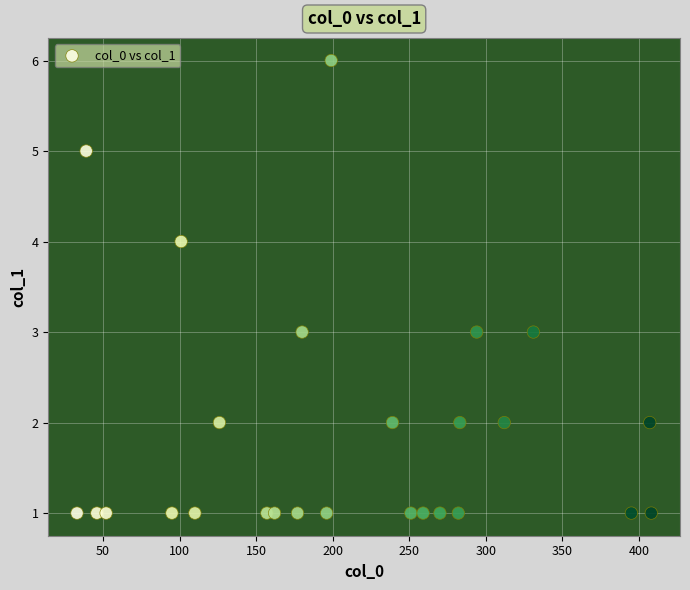

What is the range of X values (max minus min)?

375